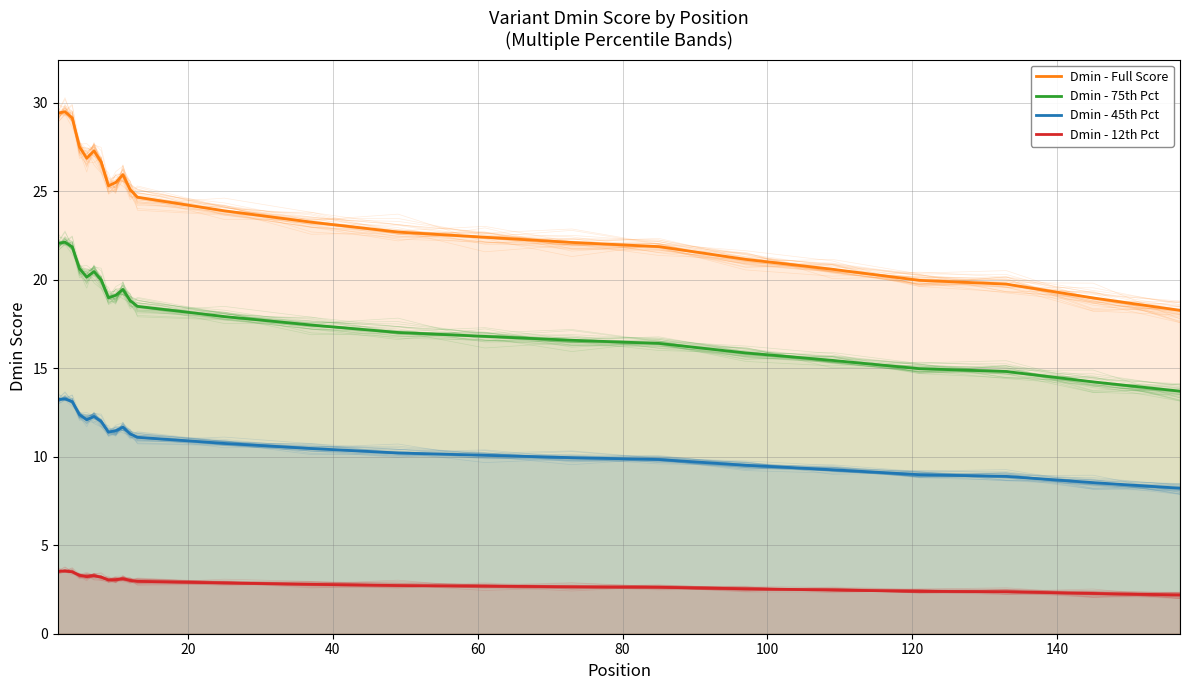

Which series has the largest range (max minus min)?

Dmin - Full Score